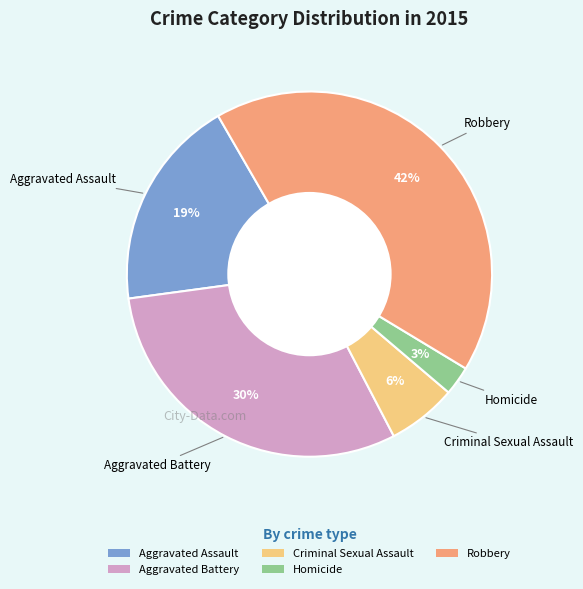

What is the largest slice in the pie chart?

Robbery